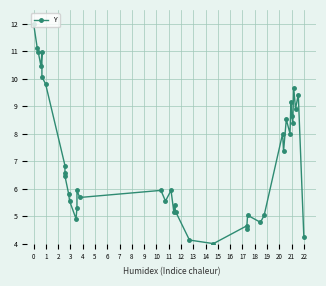

Which has a higher value, 11 or 13?

11